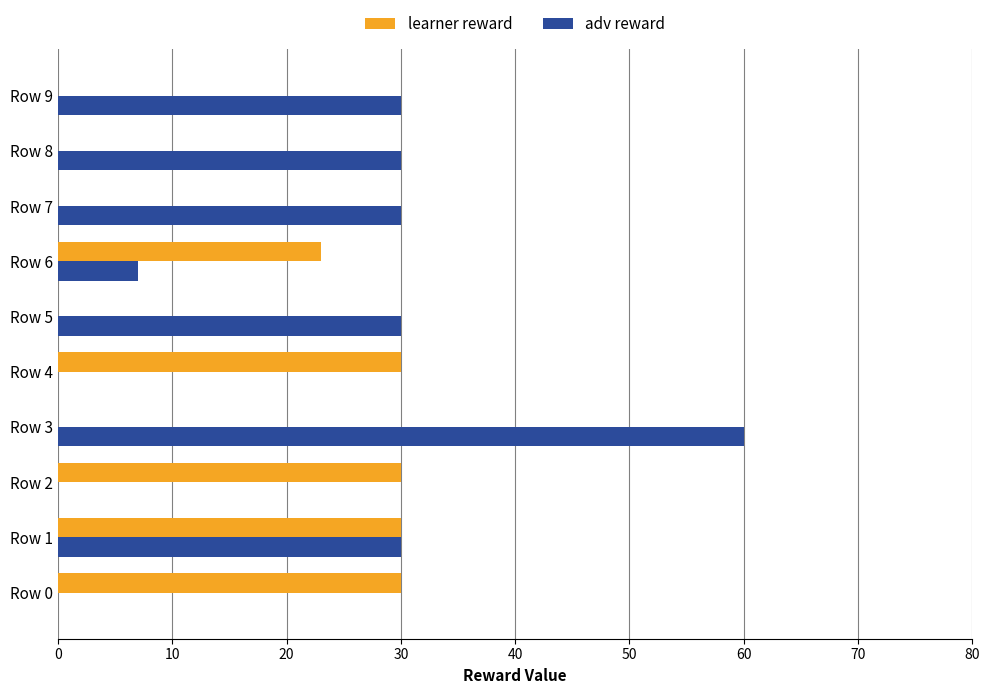

What is the sum of all learner reward values?

143